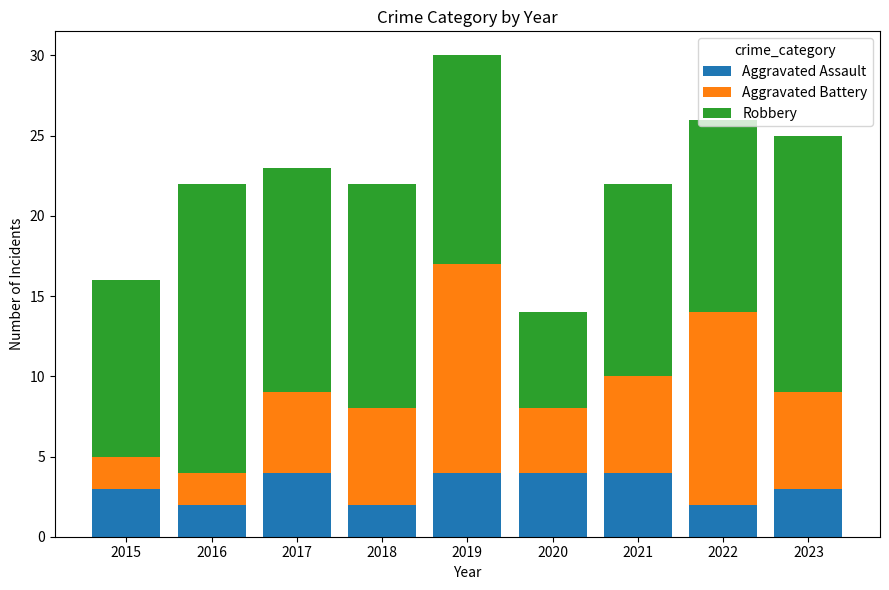

What are all the series names shown in the legend?

Aggravated Assault, Aggravated Battery, Robbery